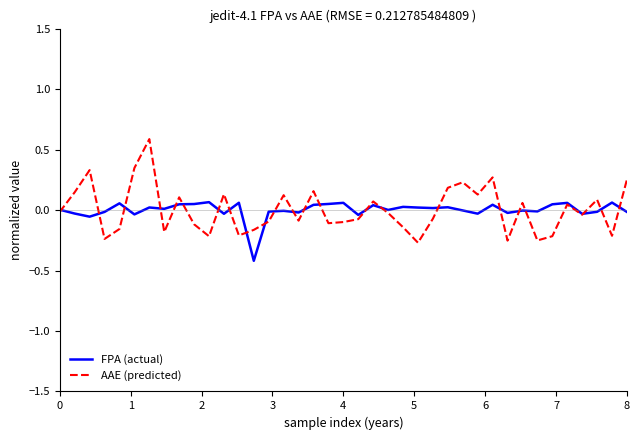

What are all the series names shown in the legend?

FPA (actual), AAE (predicted)